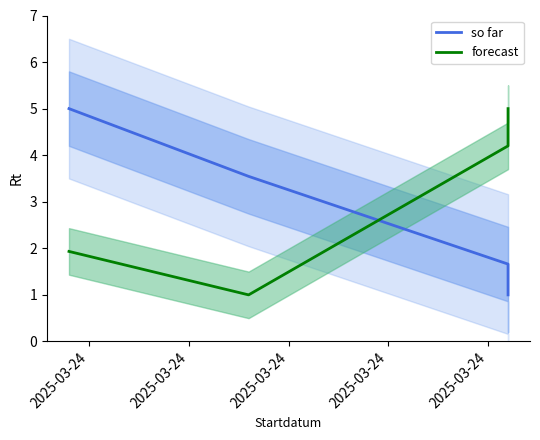

Read the so far value at 2025-03-24.

1.7